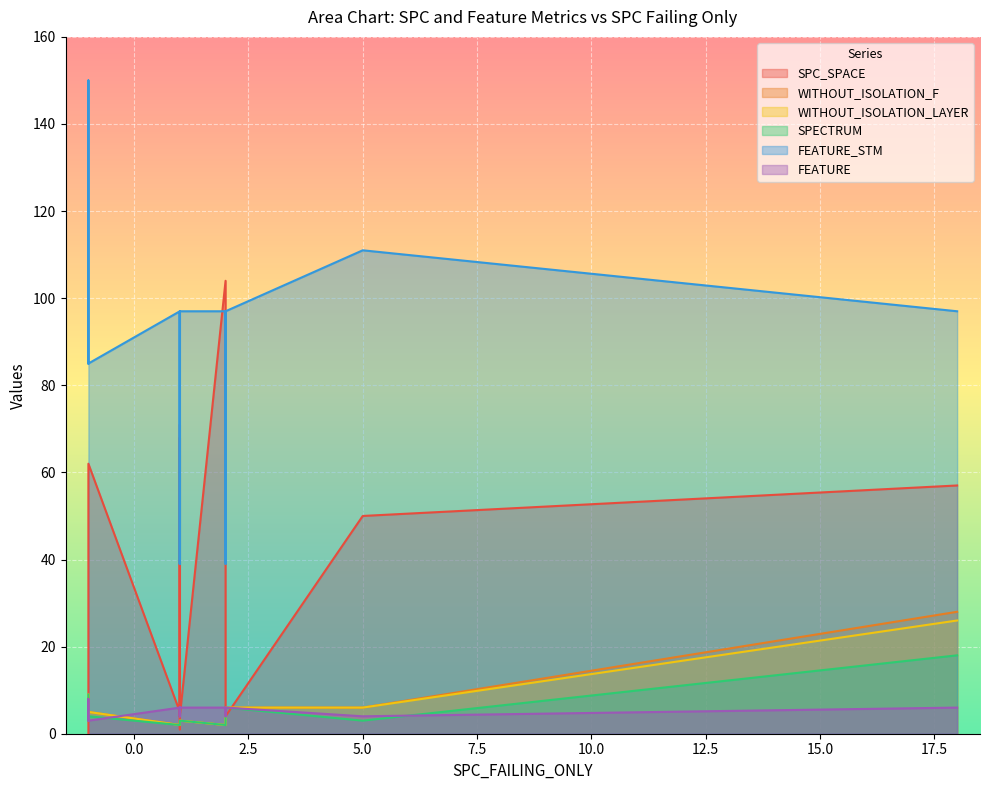

What is the lowest value of the SPECTRUM series?

2